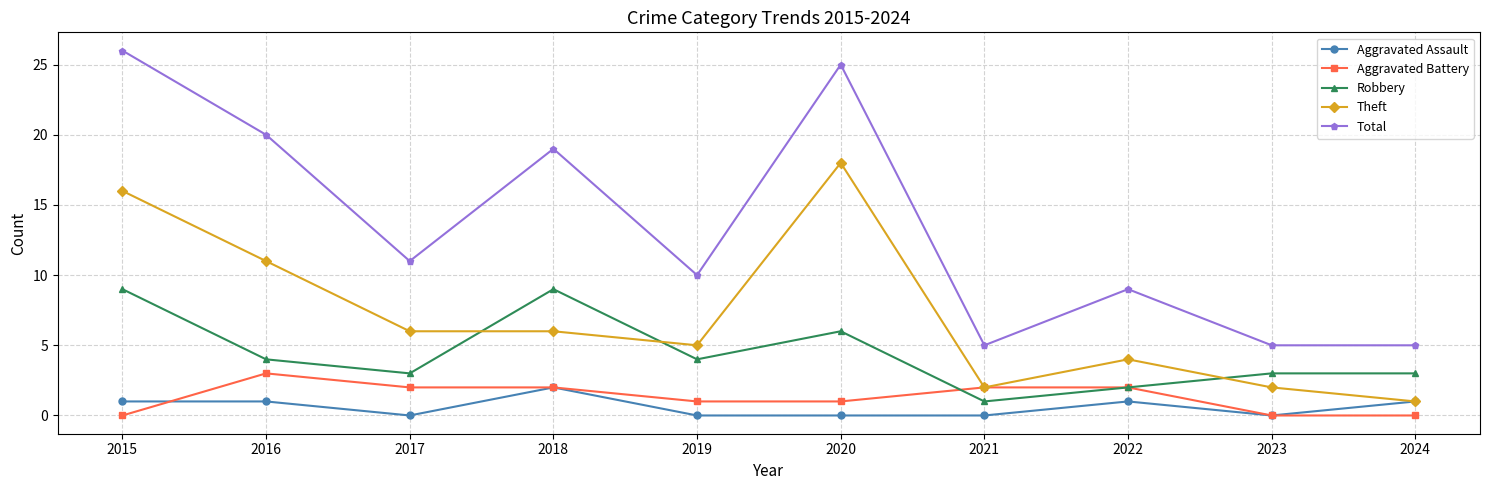

The Aggravated Battery series shows 2 at 2018. True or false?

True